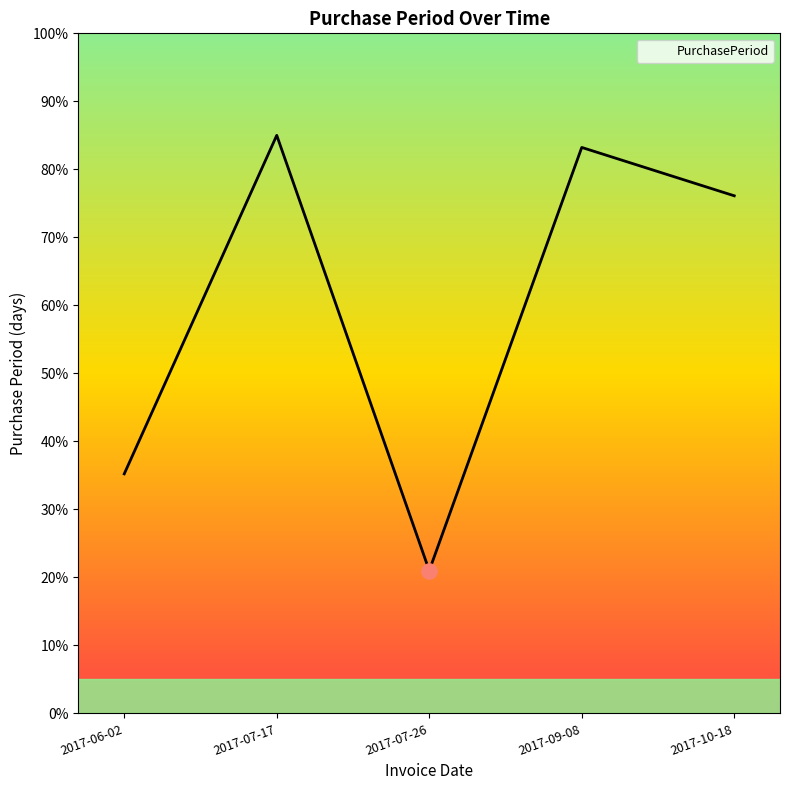

What is the ratio of the value at 2017-07-17 to the value at 2017-09-08?

1.0